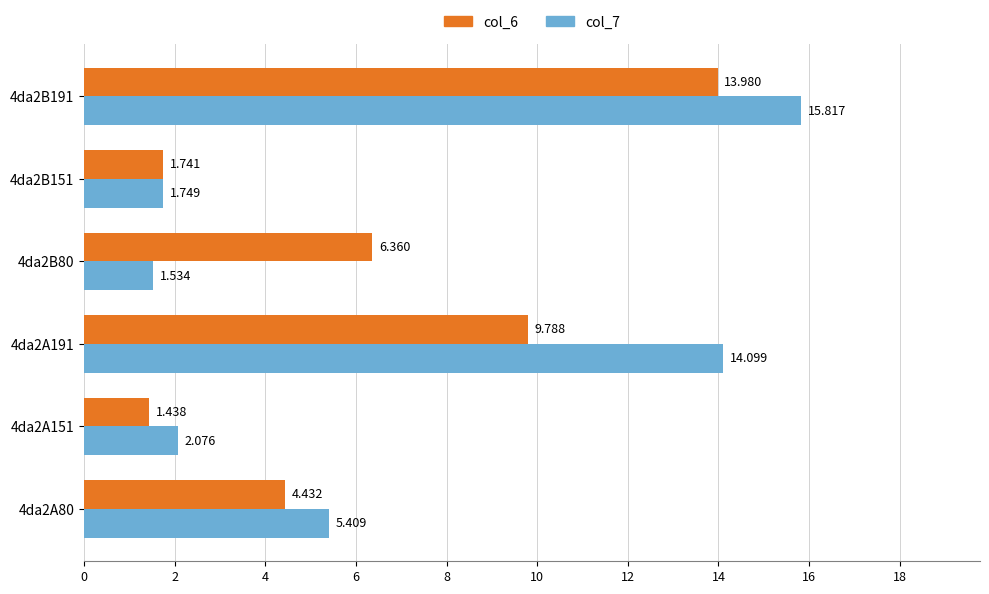

Is the value of col_6 at 4da2B80 greater than the value of col_7 at 4da2B80?

Yes